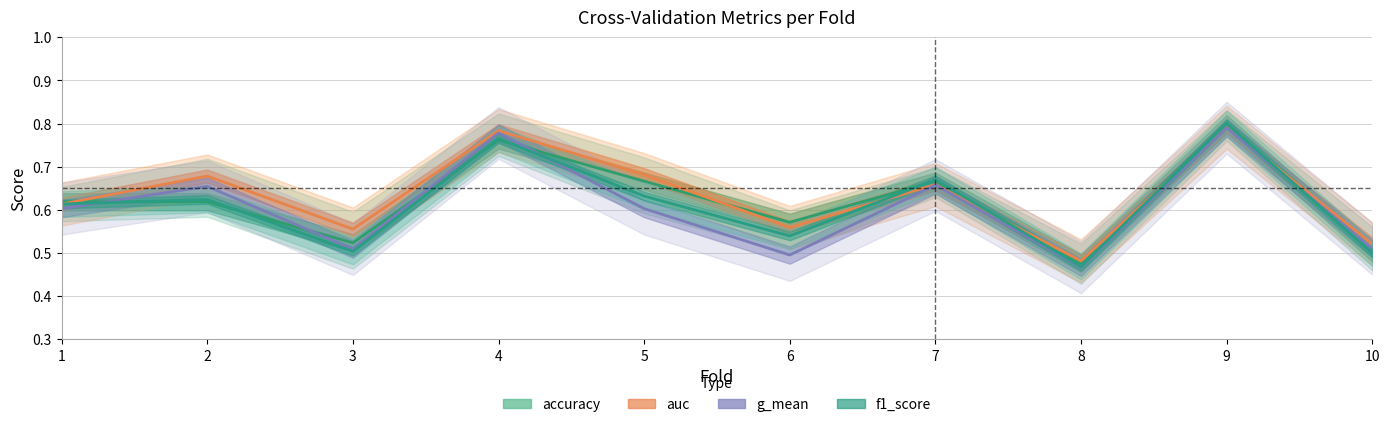

At which category is the sum across all series the highest?

9